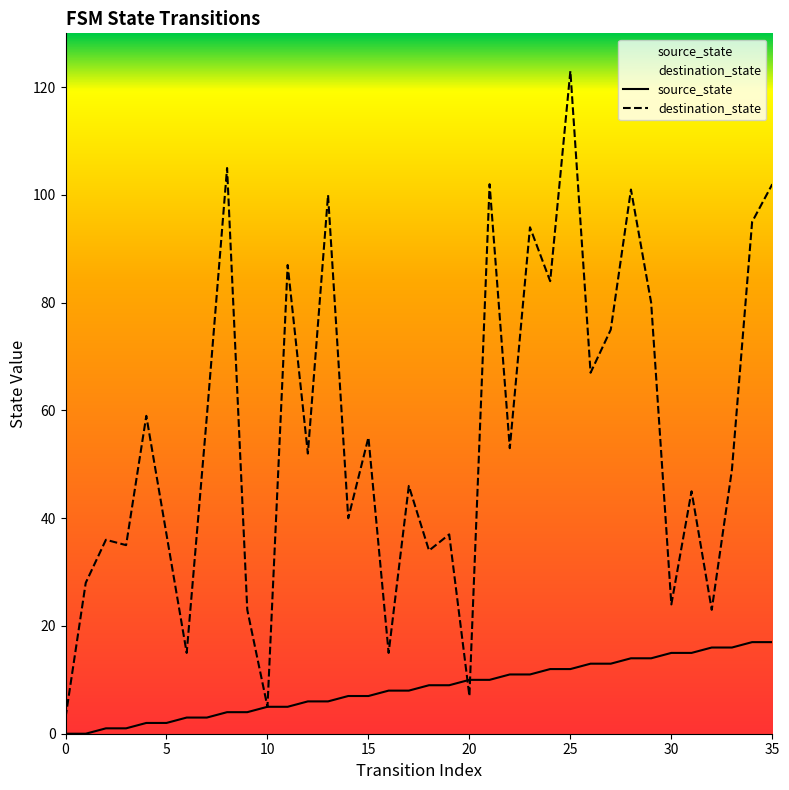

Which series has the largest range (max minus min)?

destination_state